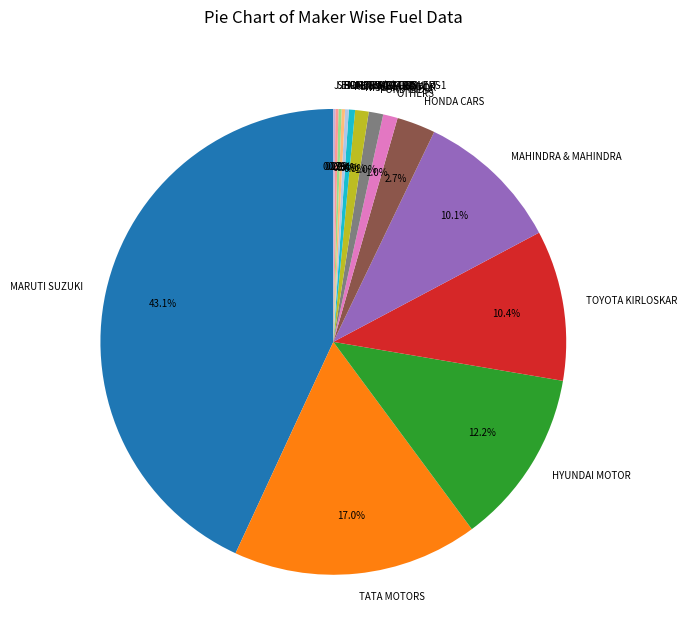

To the nearest percent, what is the average slice percentage?

7%